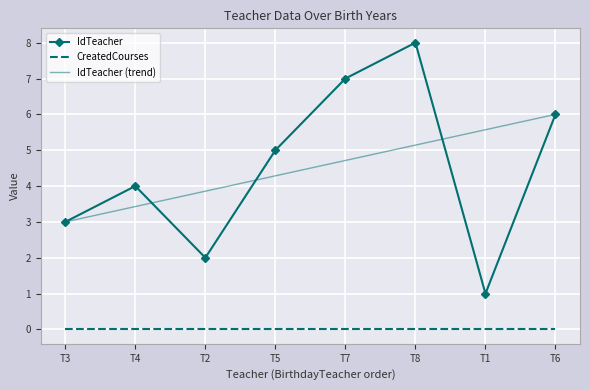

At which label does IdTeacher (trend) reach its minimum?

T3